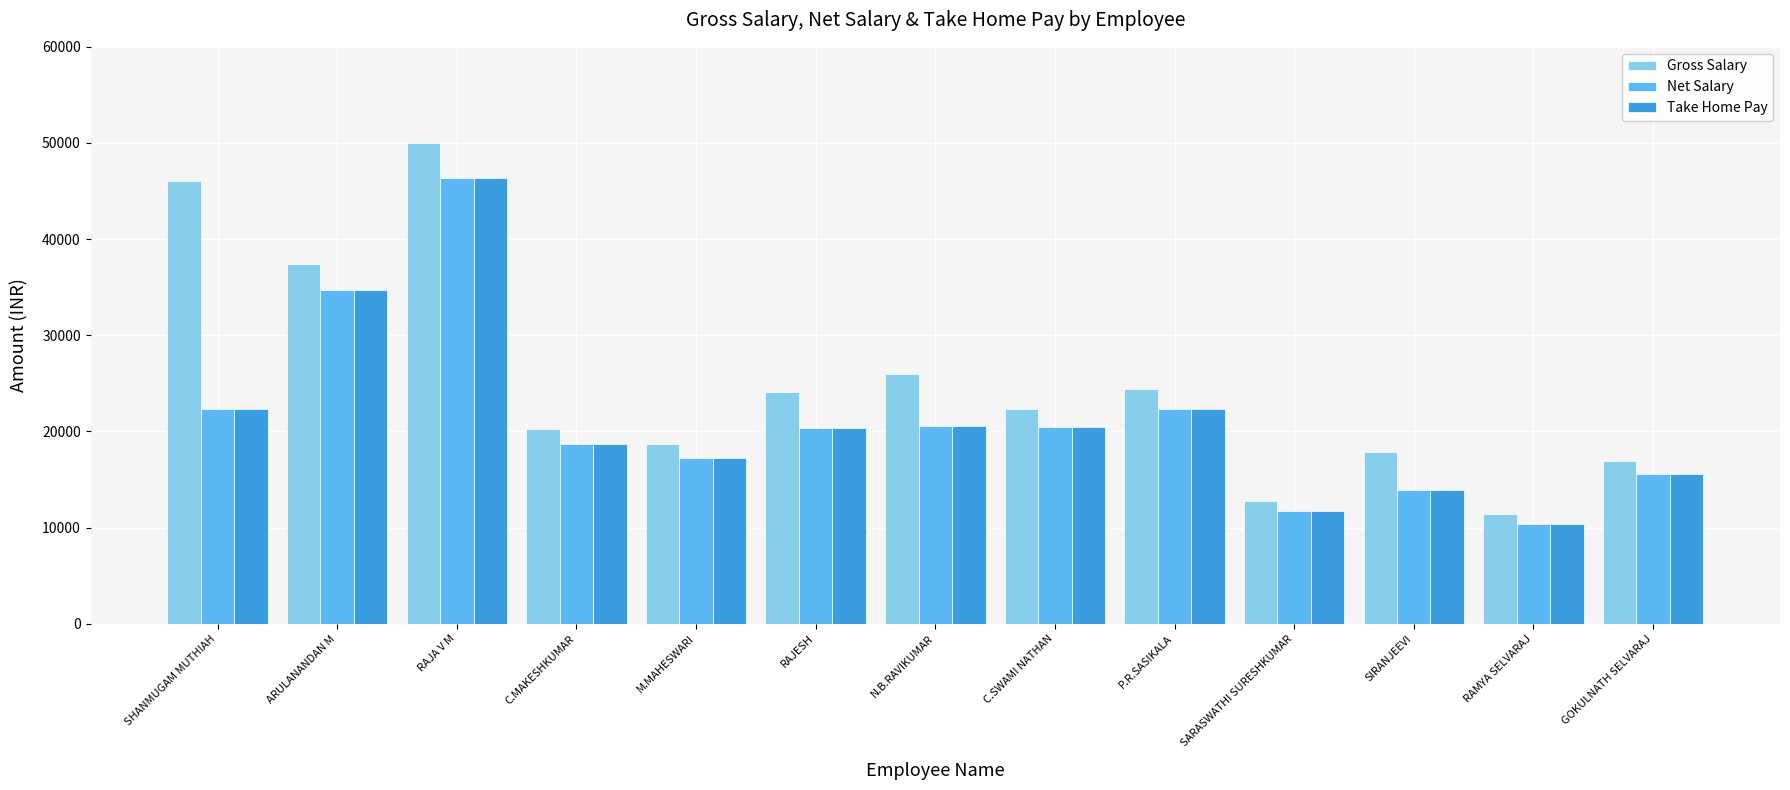

Which series has the largest range (max minus min)?

Gross Salary